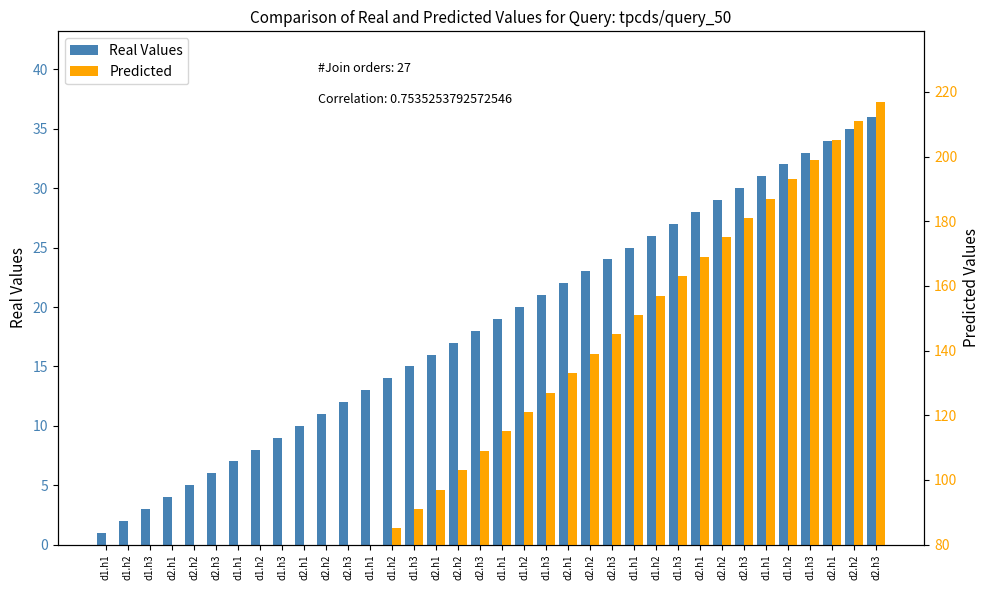

What is the label of the 17th bar from the left?

d2.h2